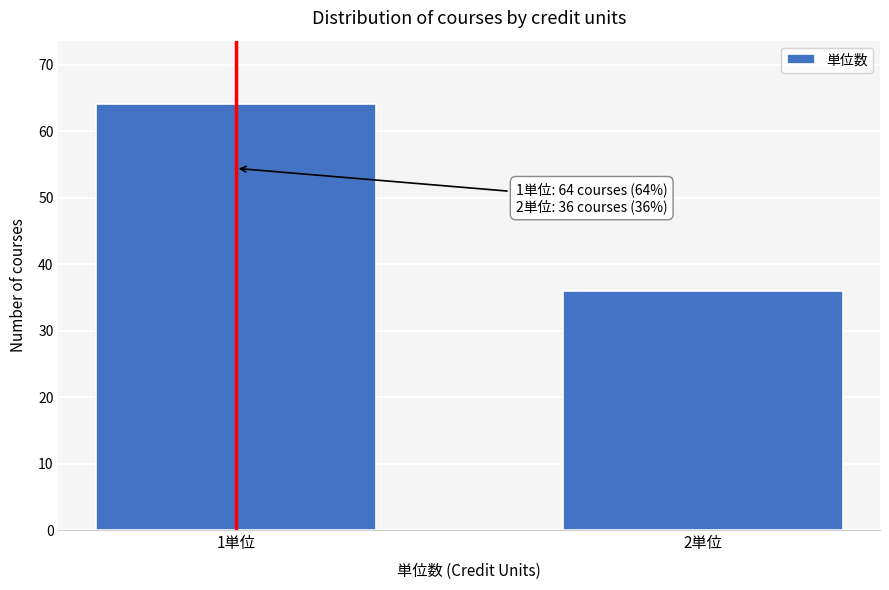

Reading left to right, what are all the values shown in this chart?

64	36